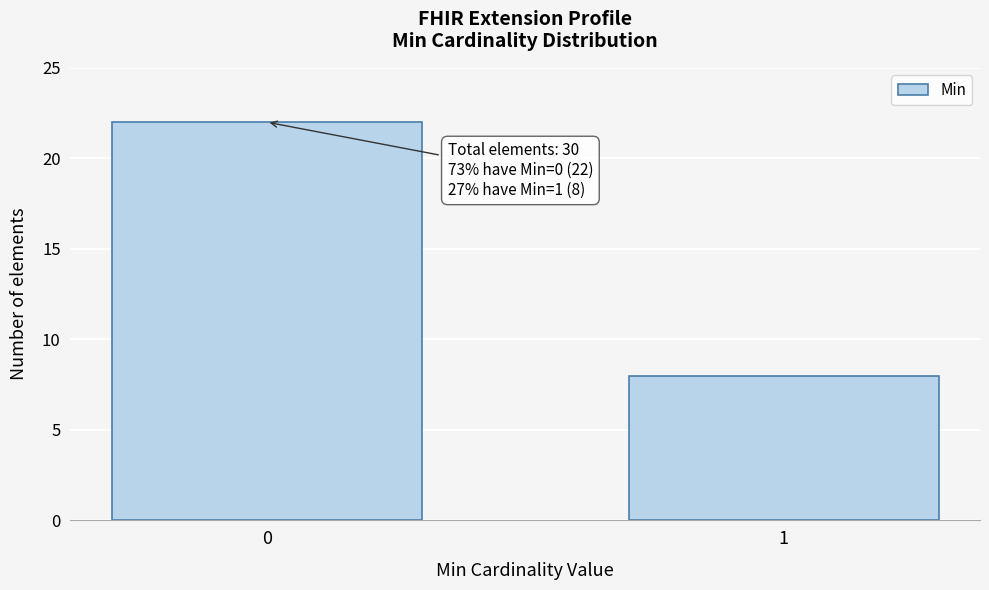

Reading left to right, list all the values displayed in this chart.

0=22	1=8